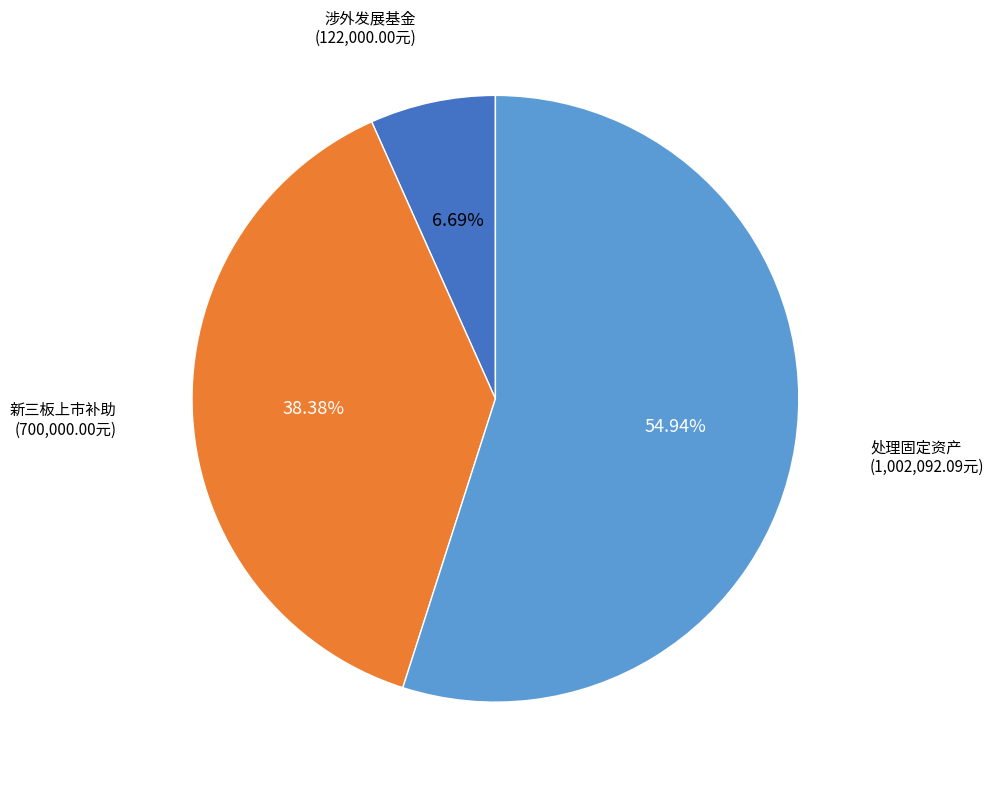

Count the number of slices in the pie.

3